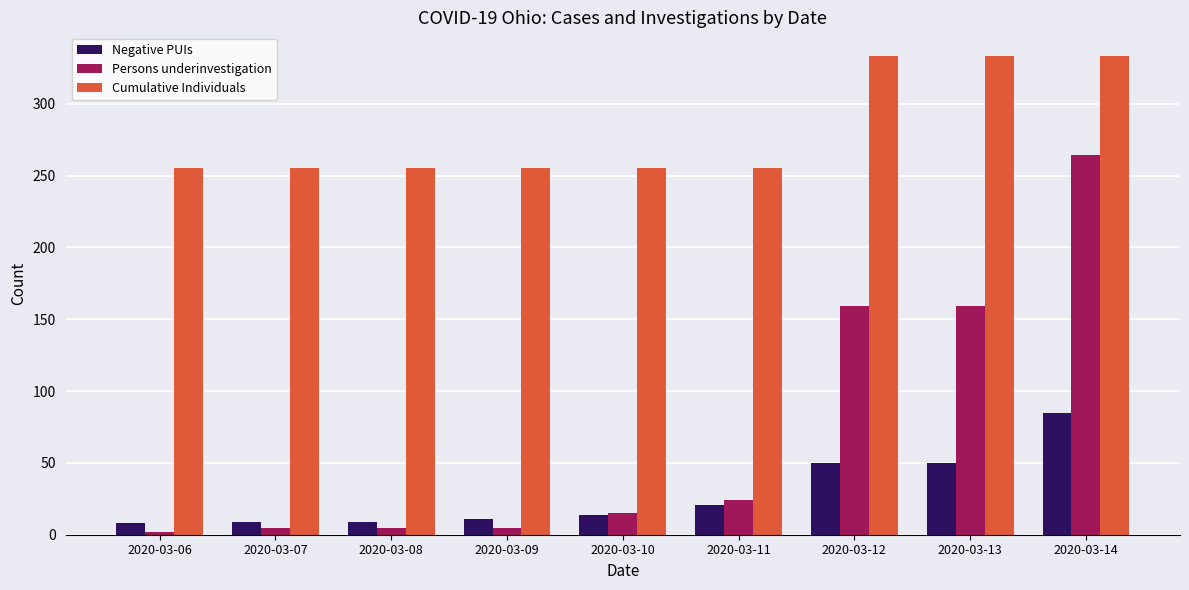

Count the number of categories in the chart.

9